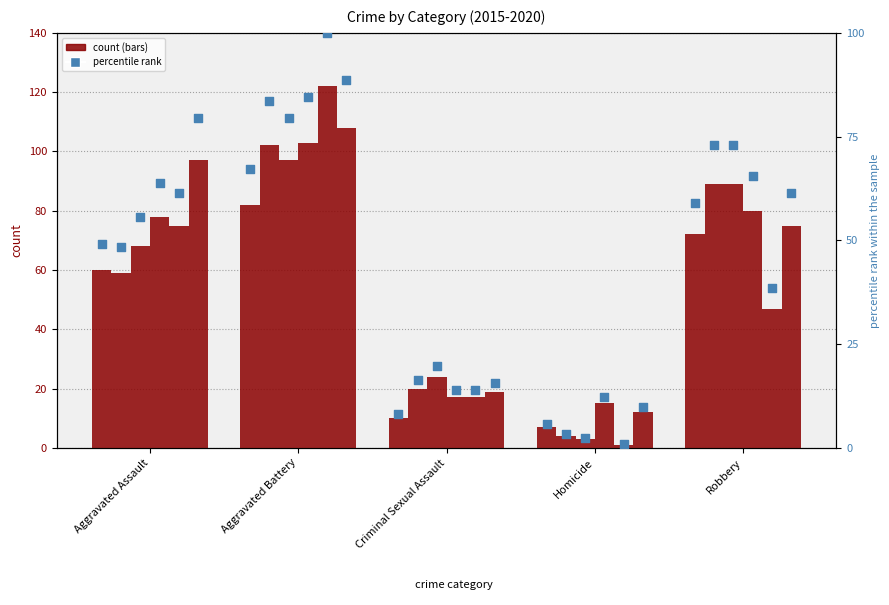

What is the change in value from Aggravated Assault to Homicide?

-43.4